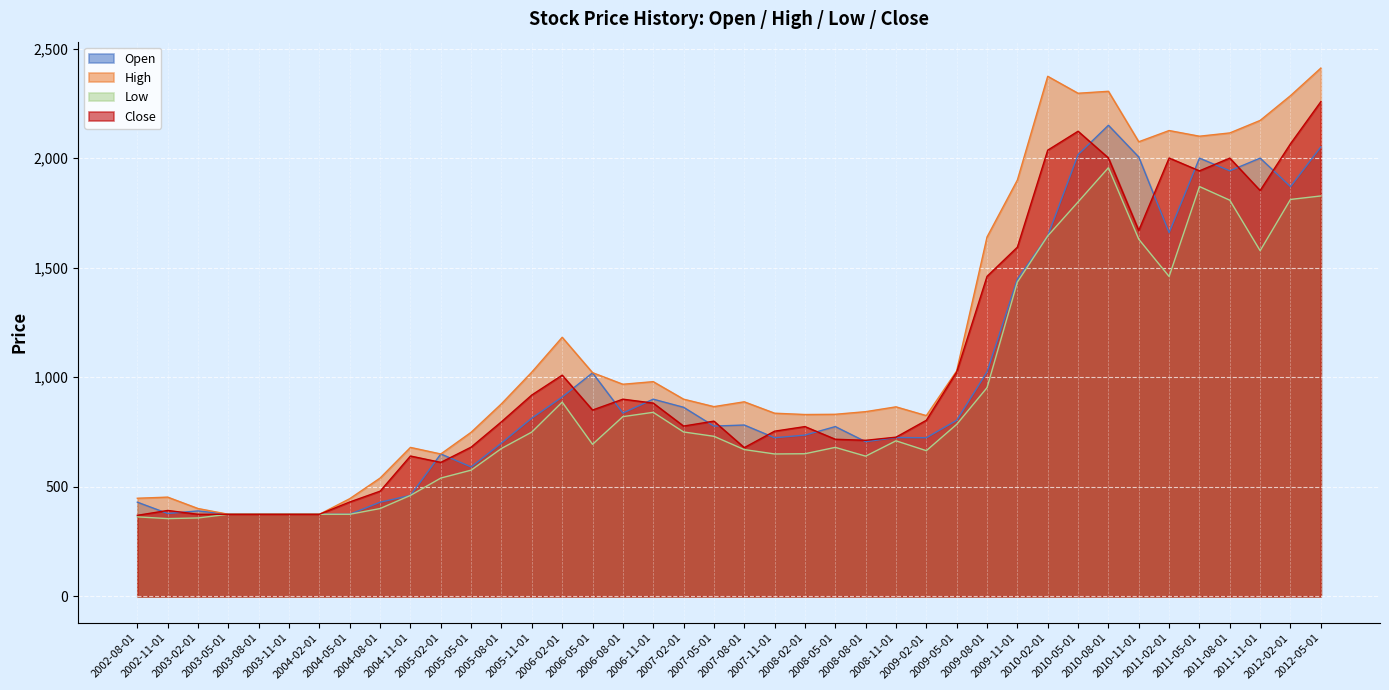

At which label does Low first exceed 710?

2005-11-01